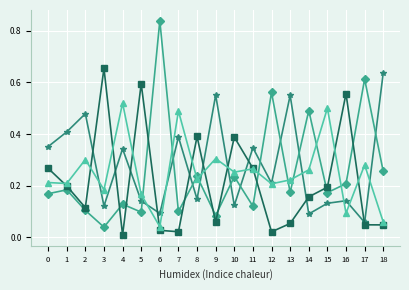

Does the chart have visible grid lines?

Yes